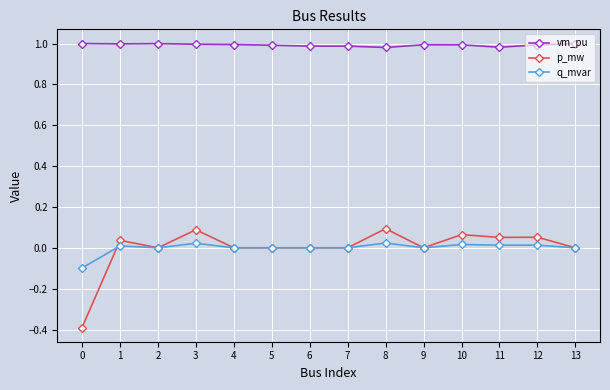

True or false: q_mvar and vm_pu cross at least once.

False